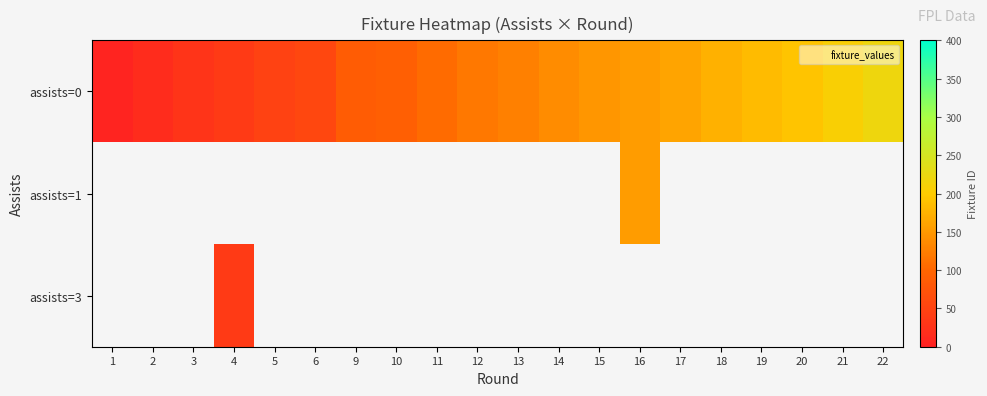

Which series has the largest total across all categories?

assists=0